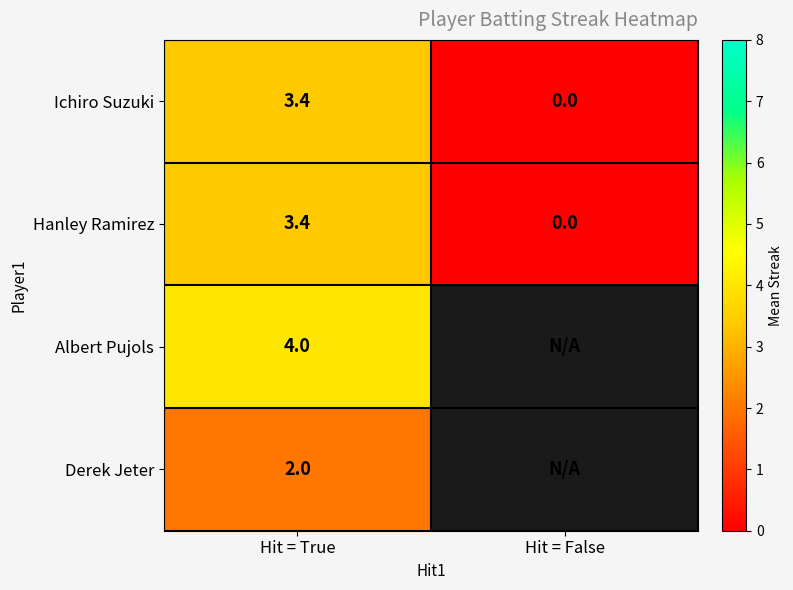

Is it true that Derek Jeter equals 2.0 at Hit = True?

True